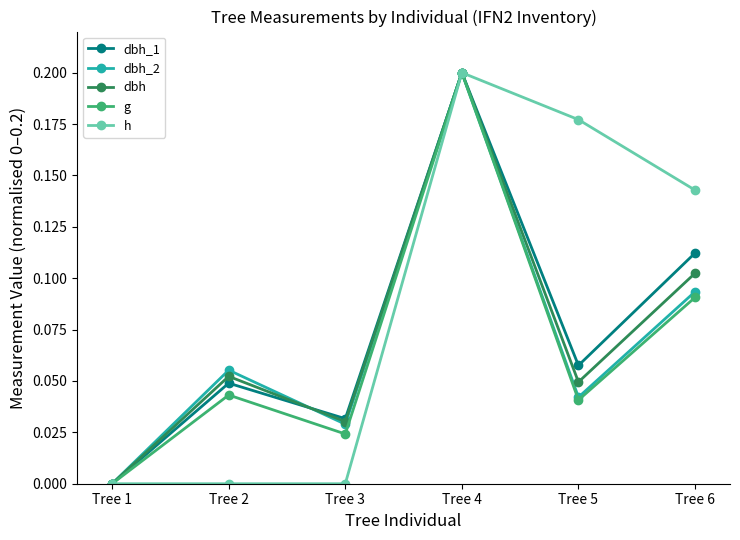

Is it true that h equals 0.2 at Tree 6?

False